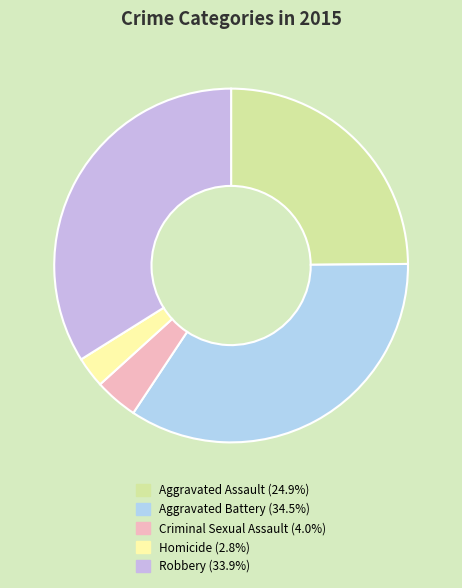

What percentage do Aggravated Assault and Aggravated Battery together represent?

59.3%